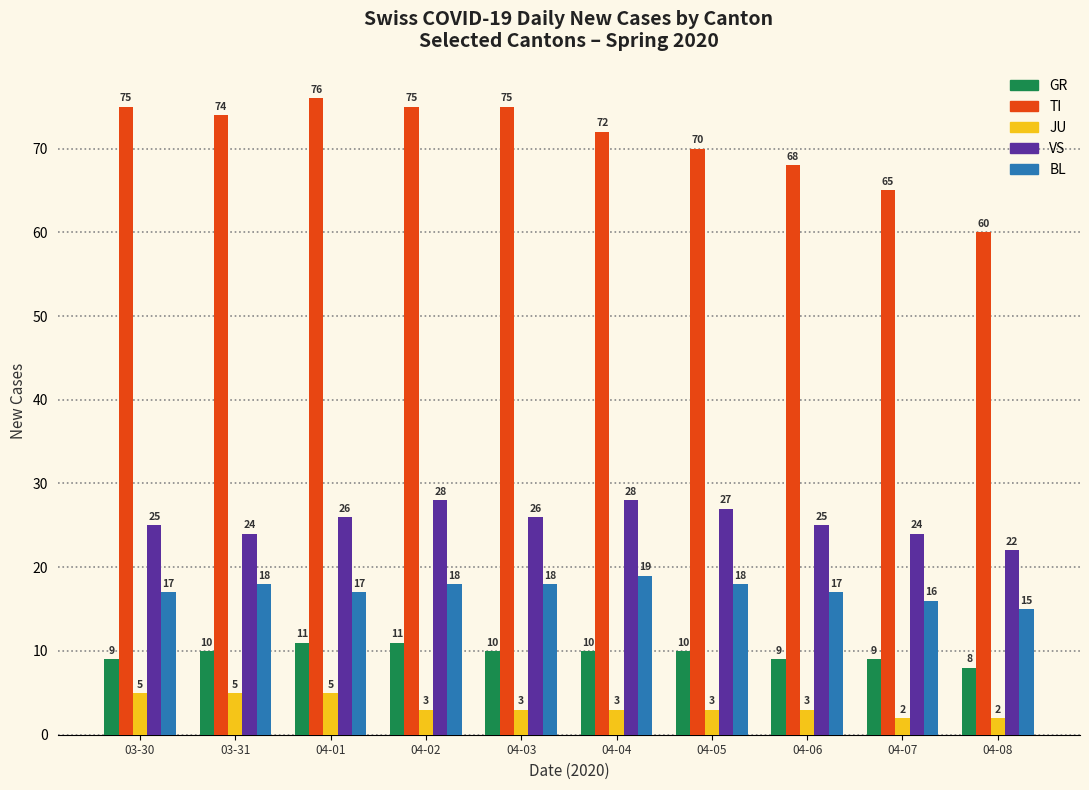

Count the number of data series in this chart.

5